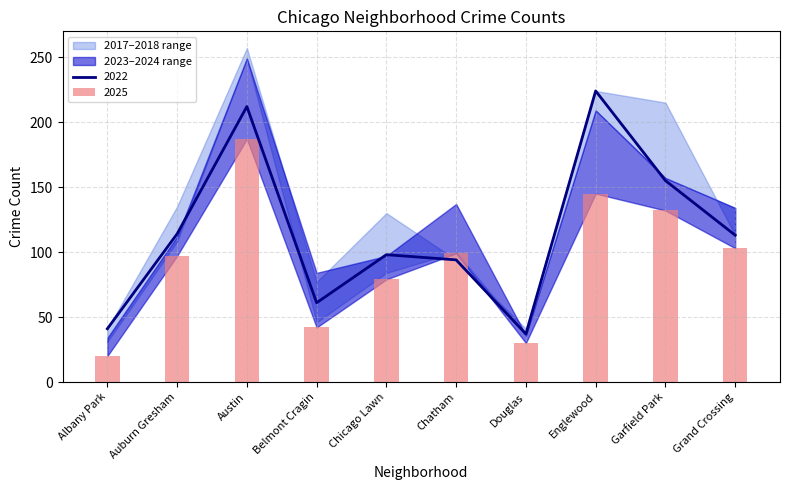

What is the value of the 2018 bar at the 9th from the left?

215